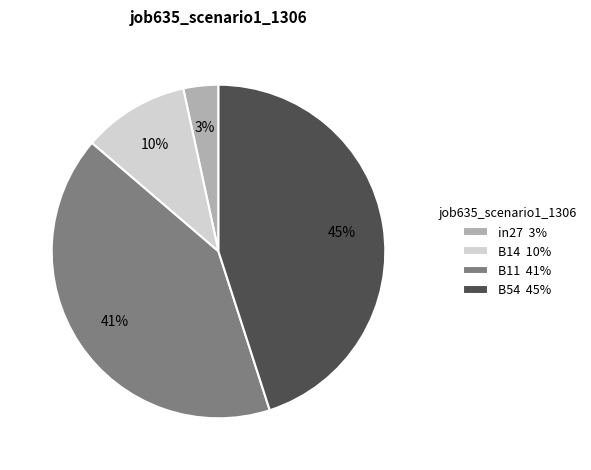

What is the largest slice in the pie chart?

B54 45%